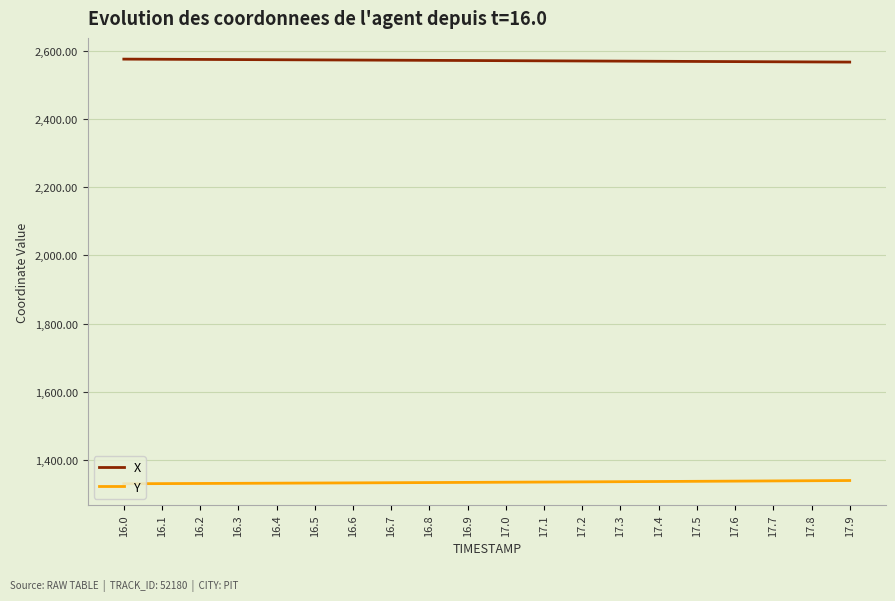

True or false: Y and X cross at least once.

False